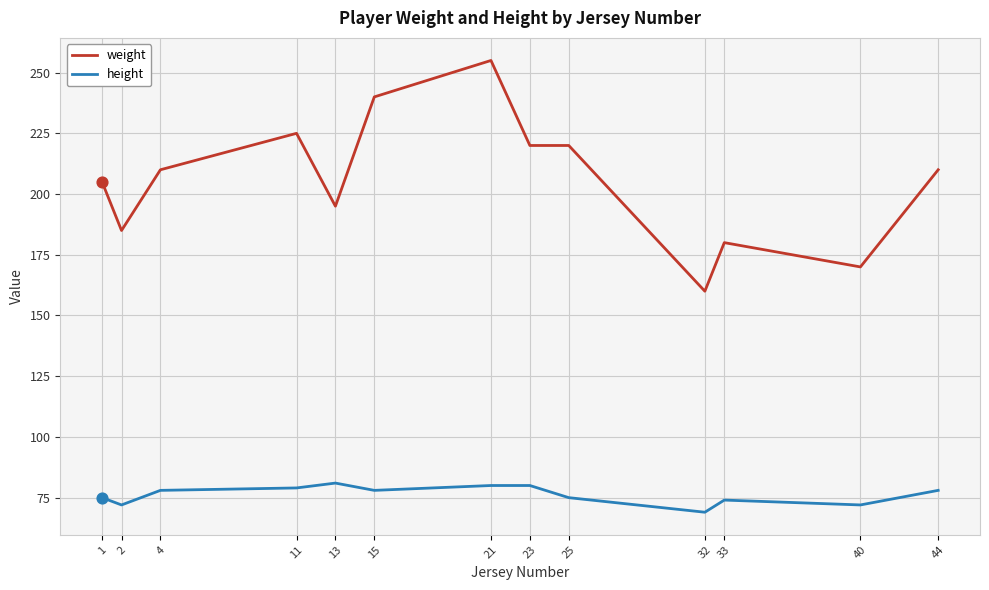

Is the value of height at 15 greater than the value of weight at 21?

No